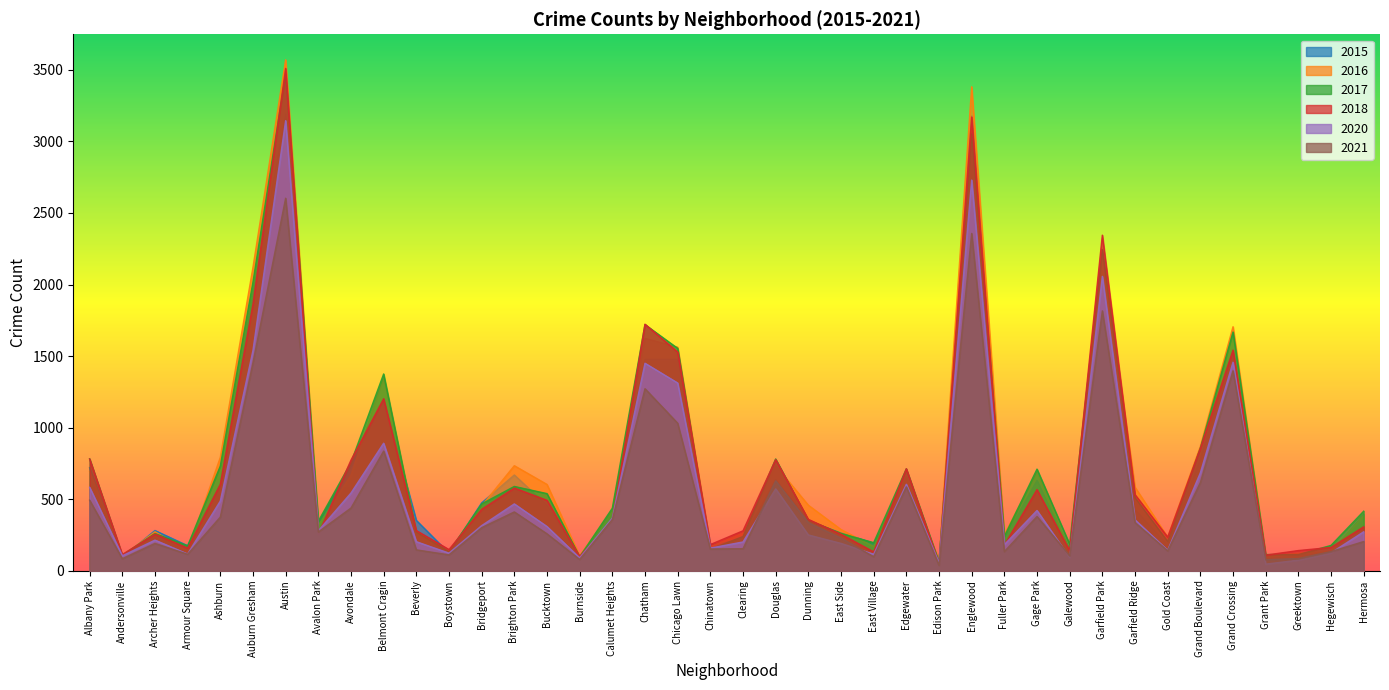

How many lines are shown in the chart?

6